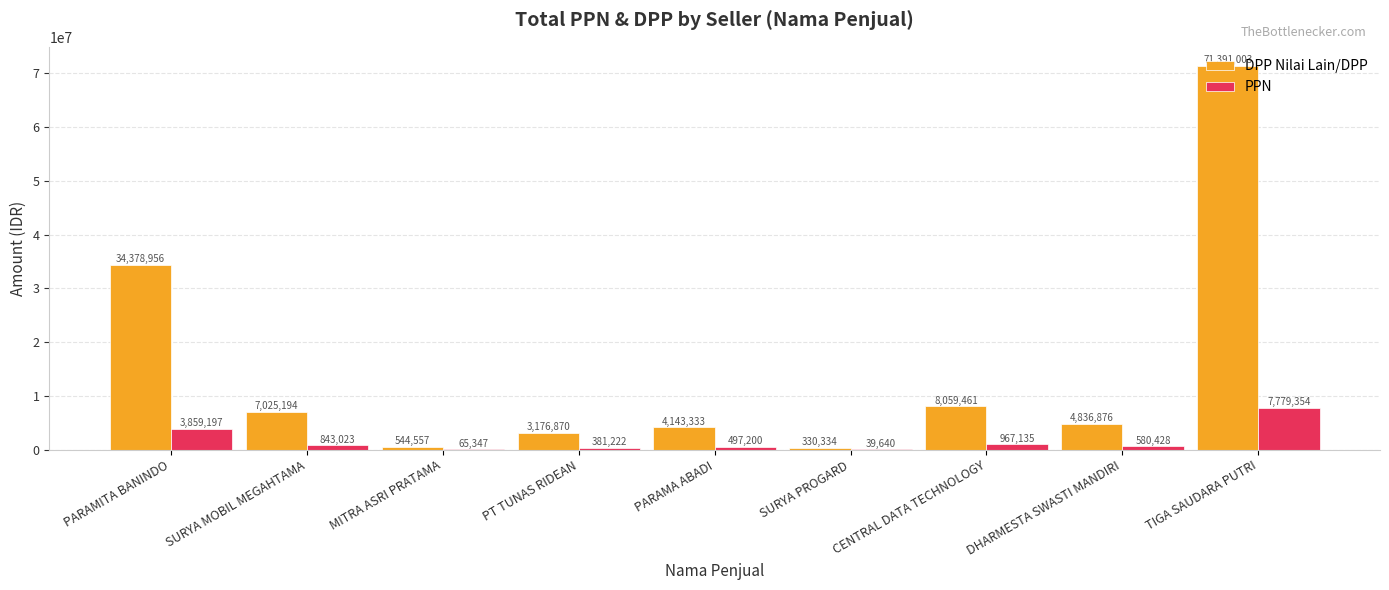

Between PARAMITA BANINDO and TIGA SAUDARA PUTRI, which series saw the biggest shift?

DPP Nilai Lain/DPP